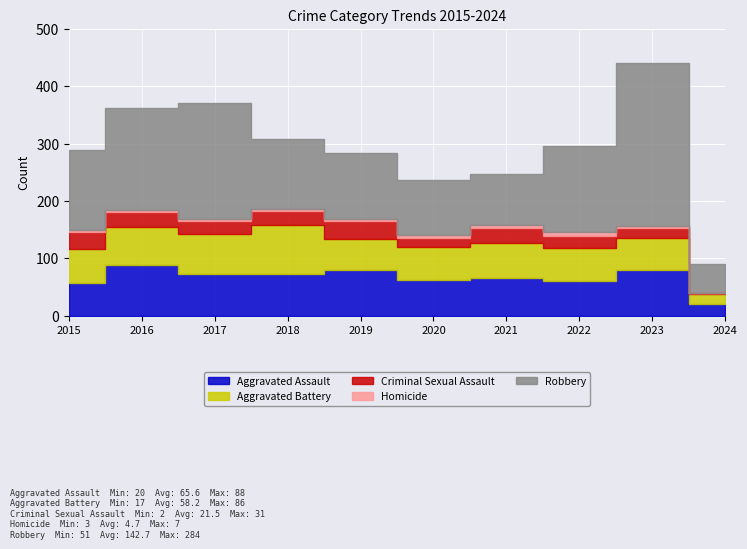

True or false: Criminal Sexual Assault has a value of 16 at 2015.

False